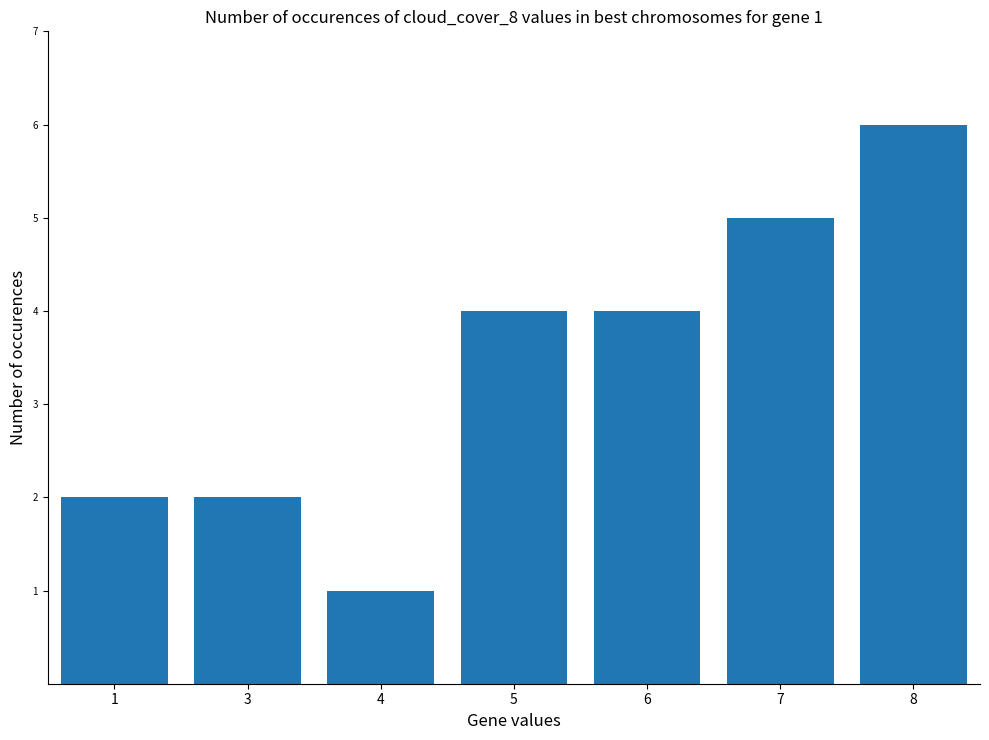

What is the difference between the values at 8 and 4?

5